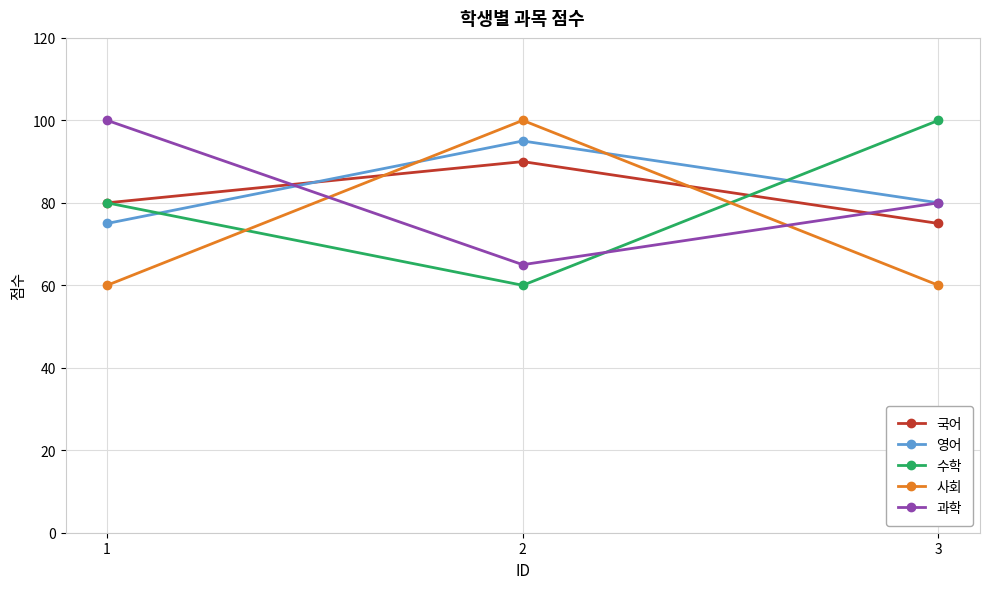

Rank the series at 2 from lowest to highest value.

수학, 과학, 국어, 영어, 사회